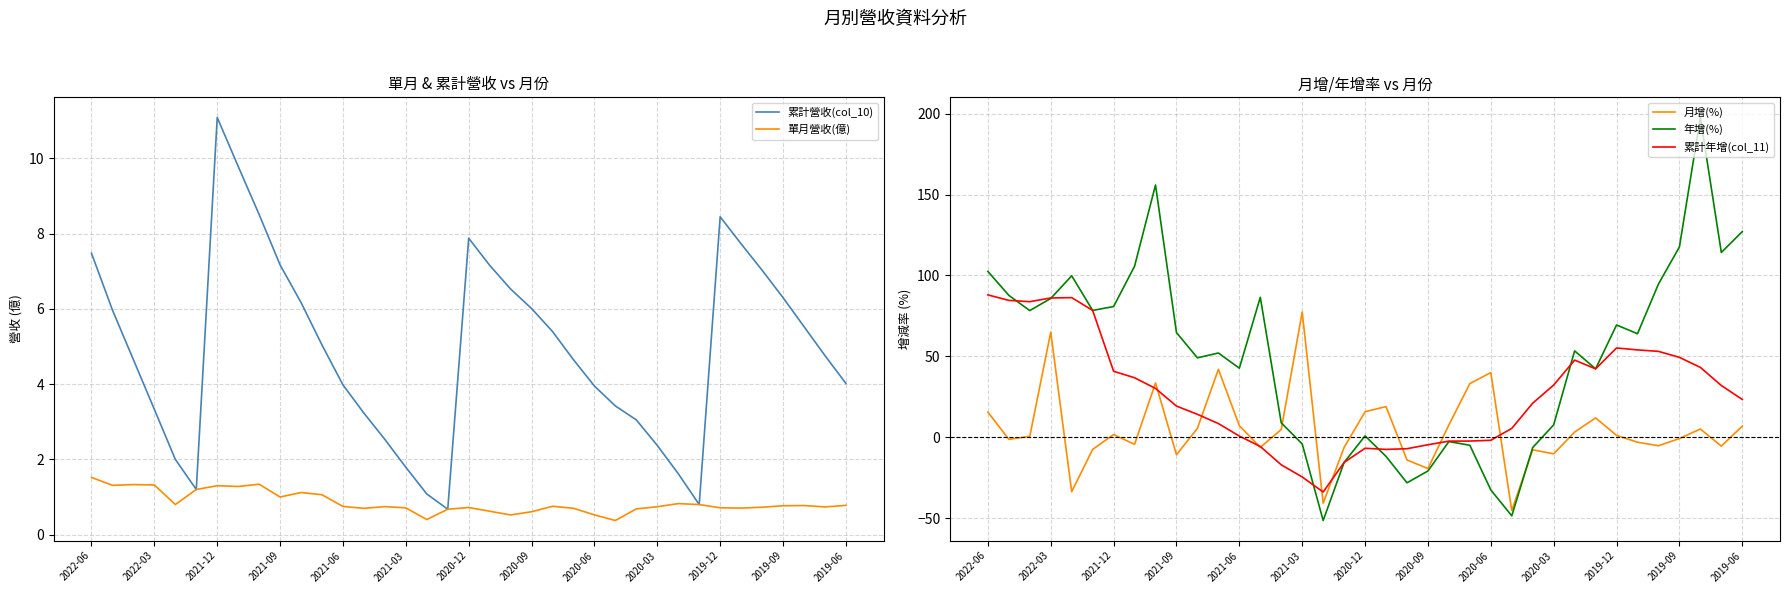

Which category has the highest value in the 月增(%) series?

2021-03